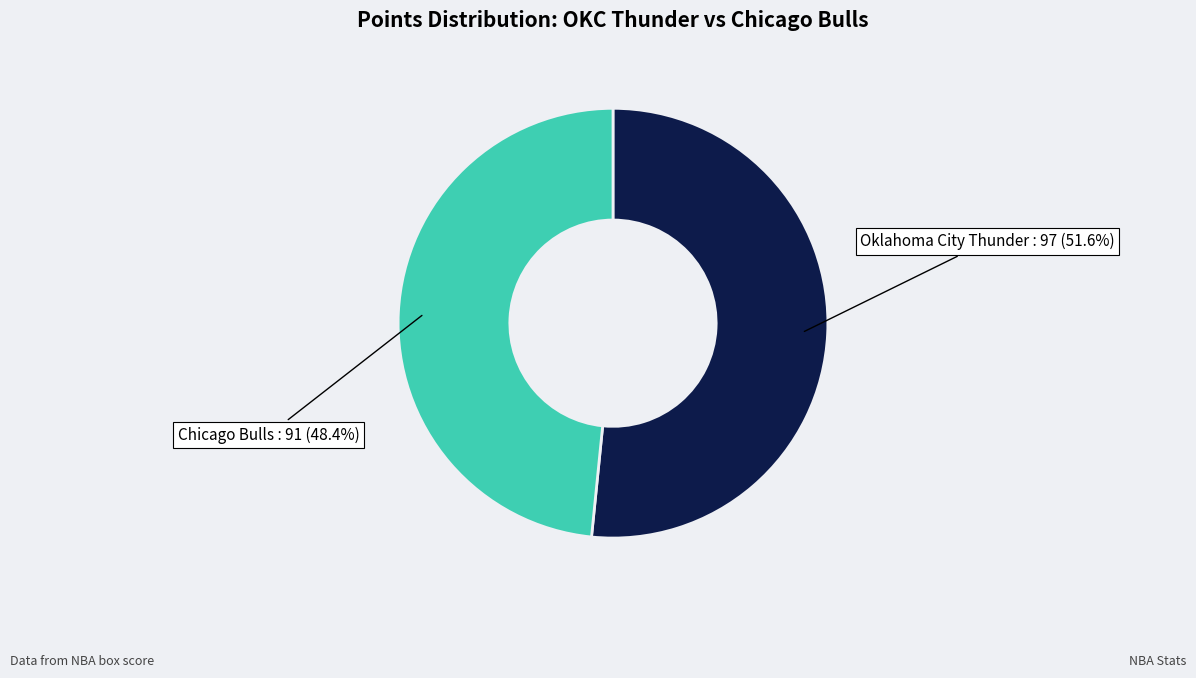

Does any single category account for the majority?

Yes